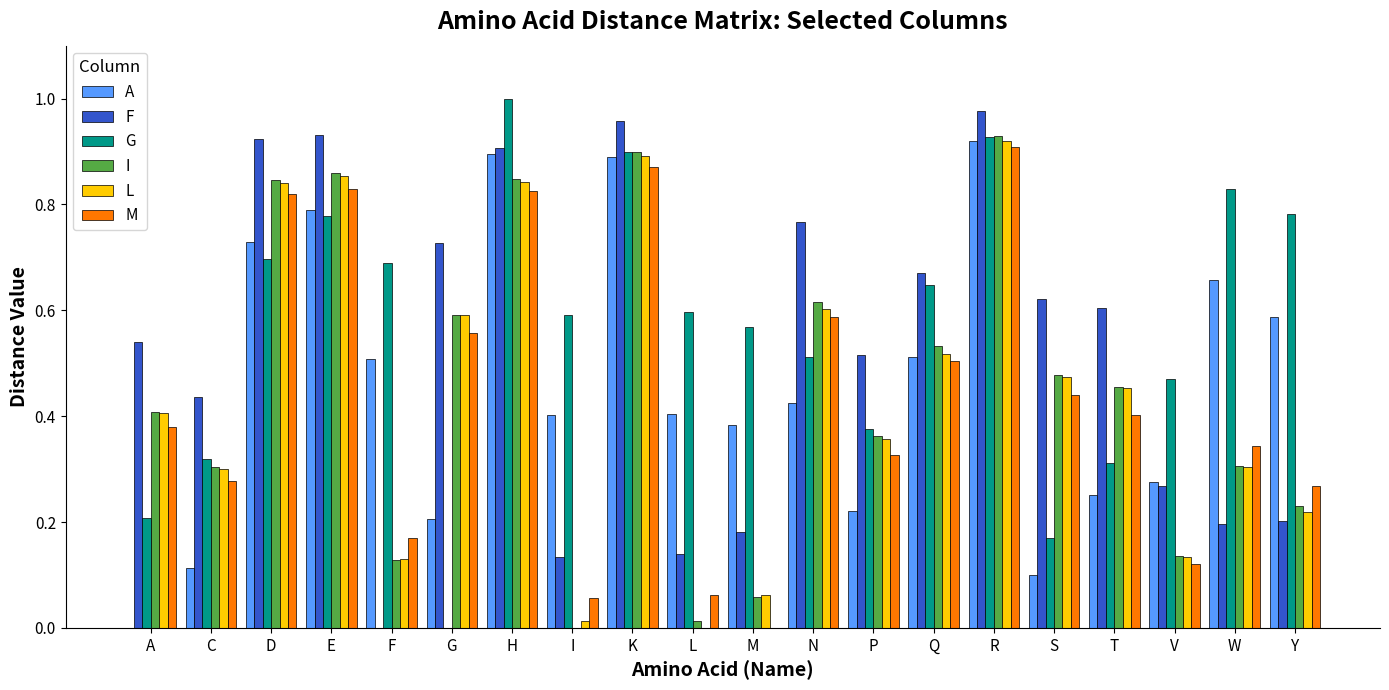

Is it true that F equals 0.4 at V?

False